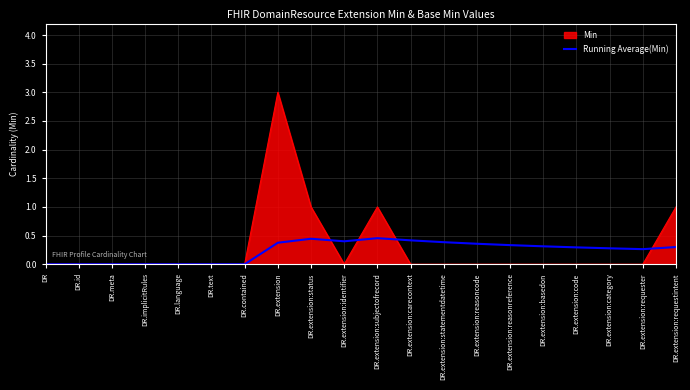

What is the maximum value shown in the chart?

3.0